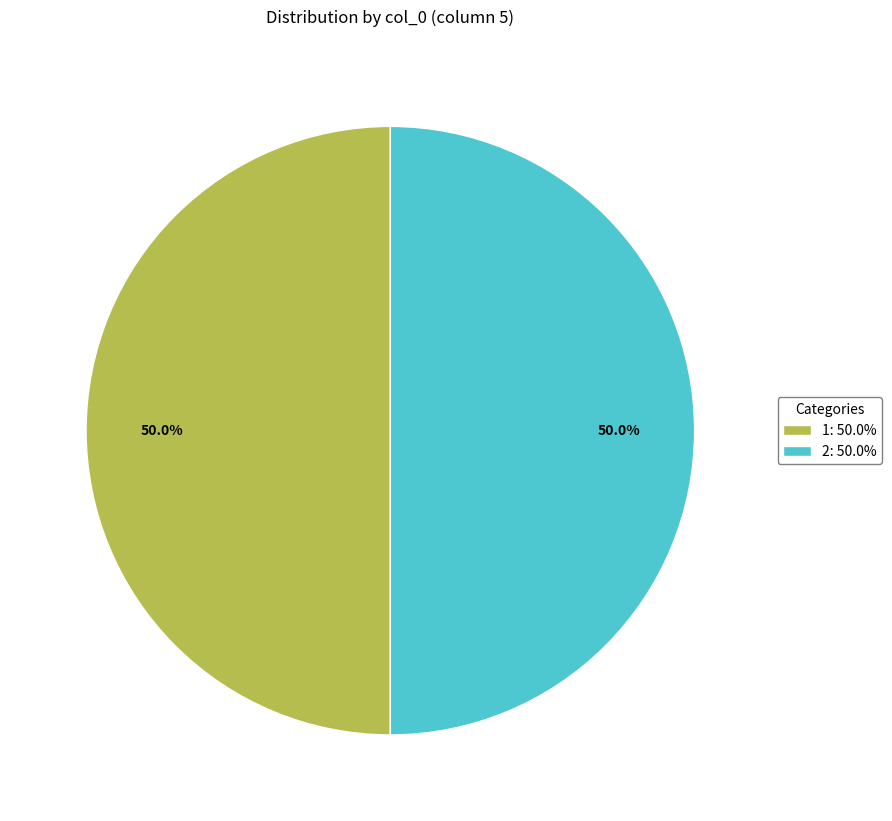

What is the ratio of the value at 1: 50.0% to the value at 2: 50.0%?

1.0